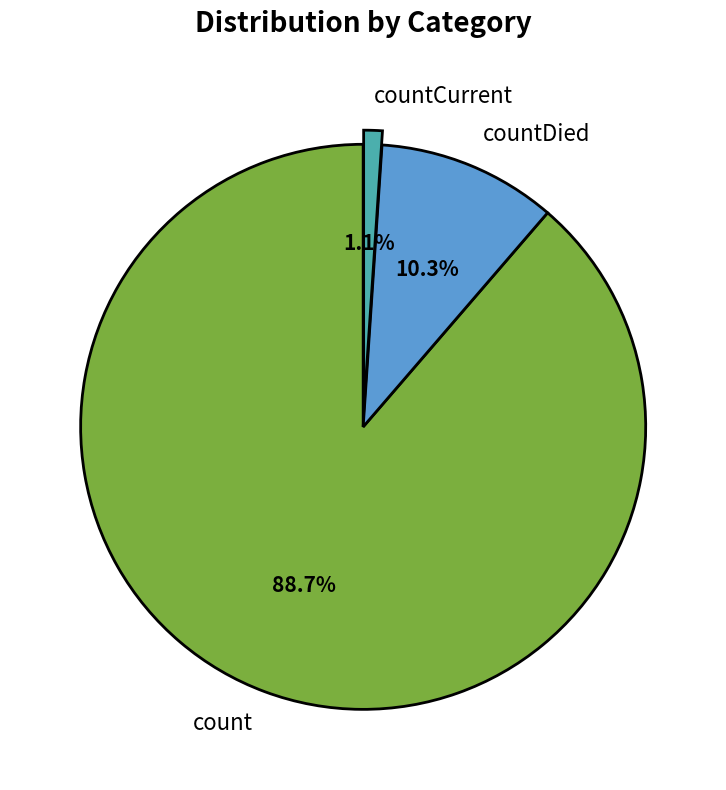

Between count and countCurrent, which is larger?

count